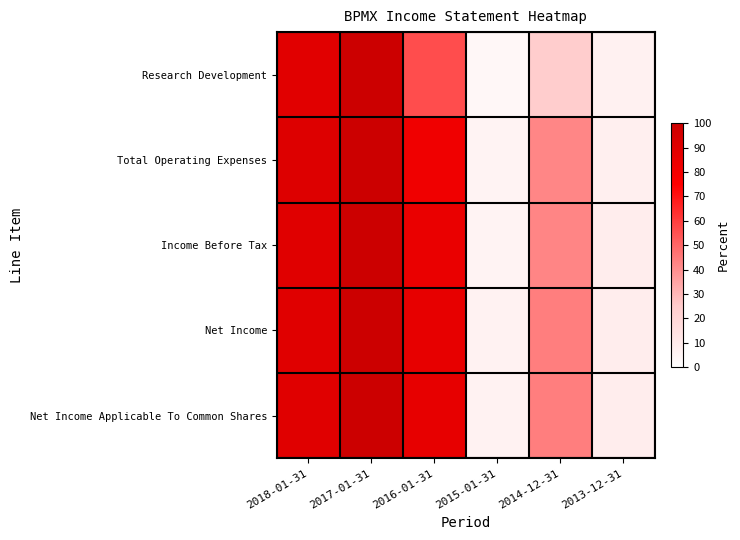

How many series are shown in this chart?

5